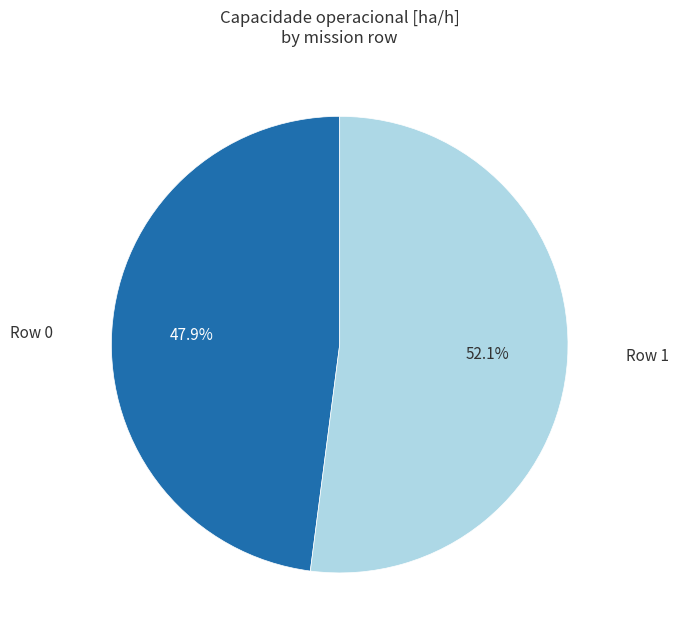

Is there any slice that represents more than half of the pie?

Yes